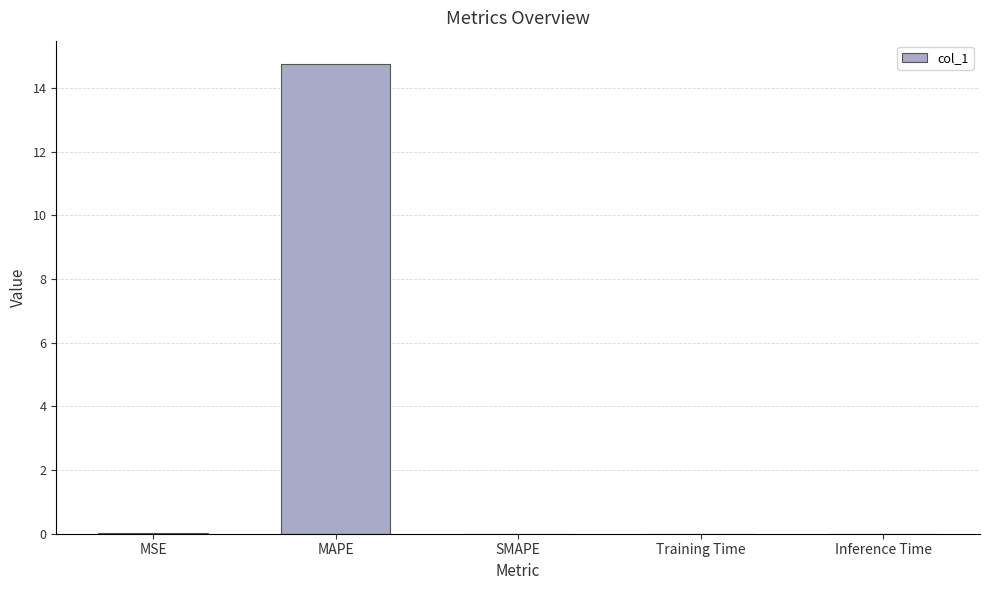

What is the average value?

3.0